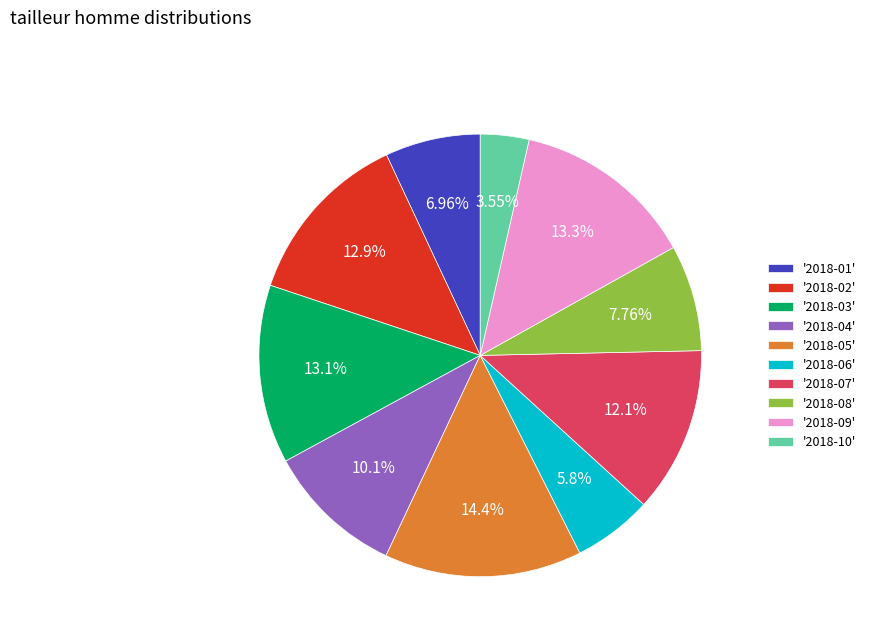

Which slice is the largest?

'2018-05'